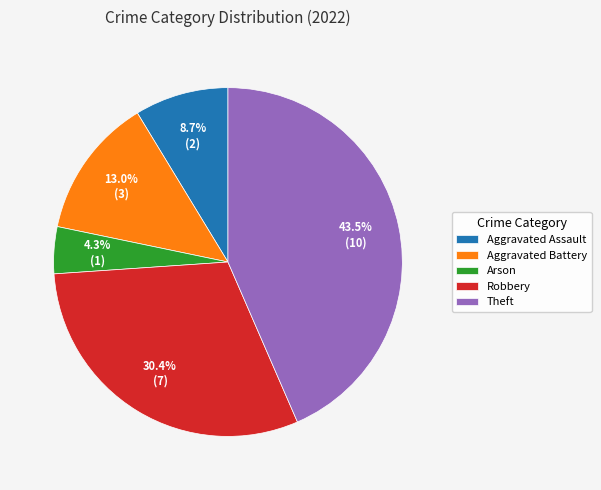

Between Arson and Aggravated Battery, which is larger?

Aggravated Battery